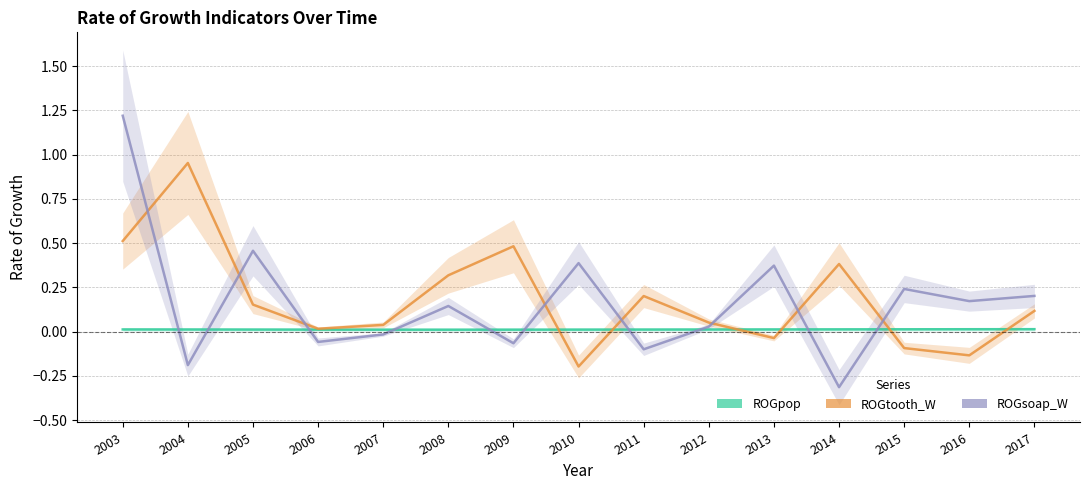

How many data points in ROGtooth_W are less than 0?

4